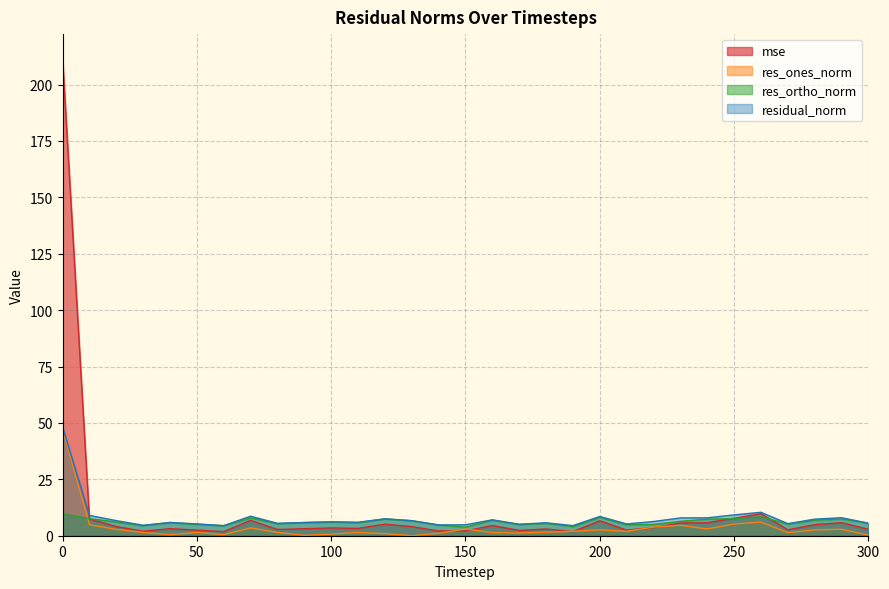

How many interior local peaks does the res_ortho_norm series have?

9